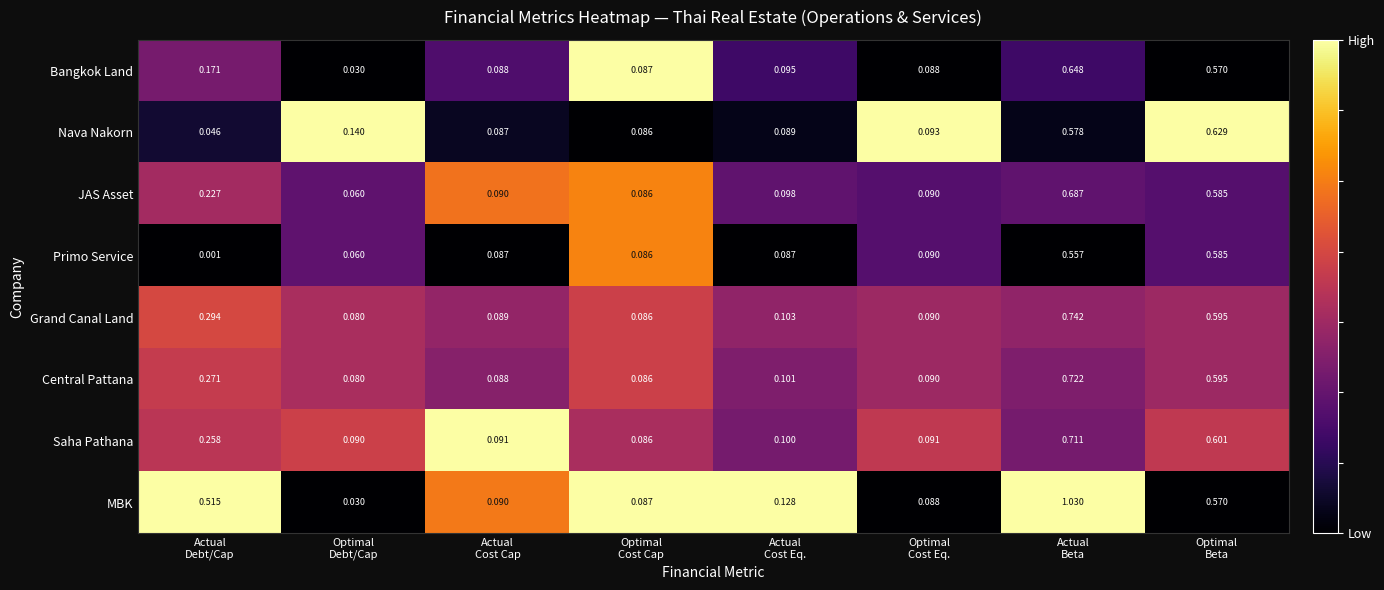

Which series has the largest range (max minus min)?

MBK